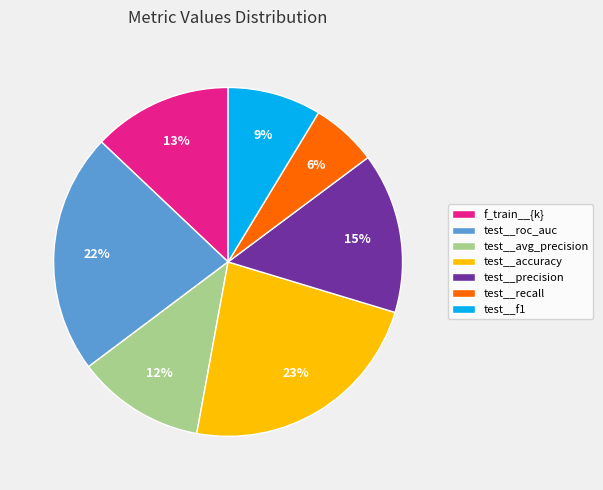

Does test__f1 represent more than half of the total?

No